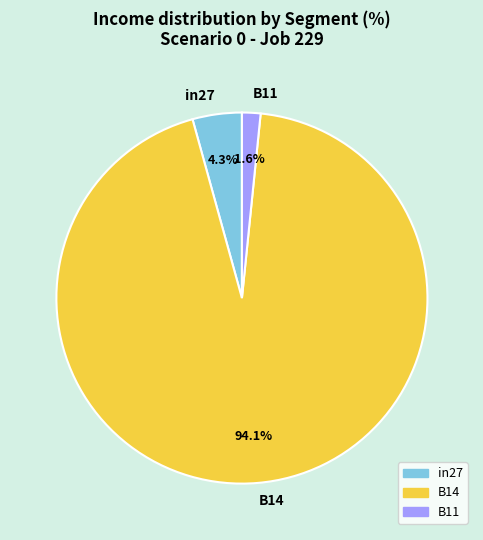

Which slice is the largest?

B14